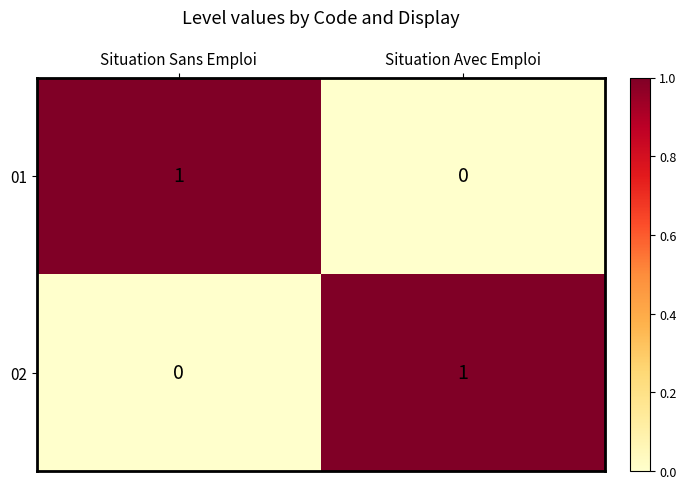

The 01 series shows 0 at Situation Avec Emploi. True or false?

True